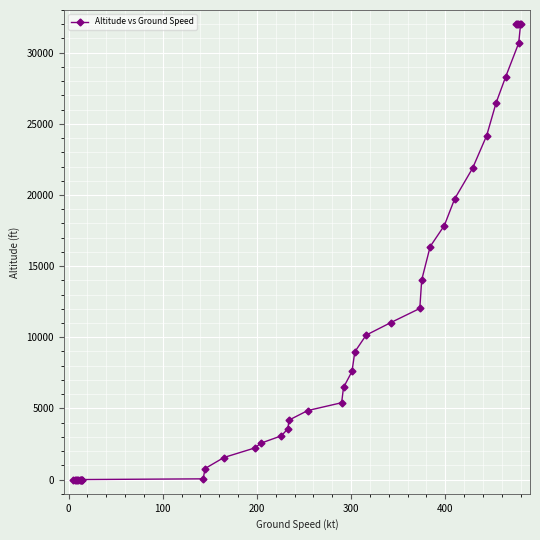

What is the difference between the second highest and minimum values?

32000